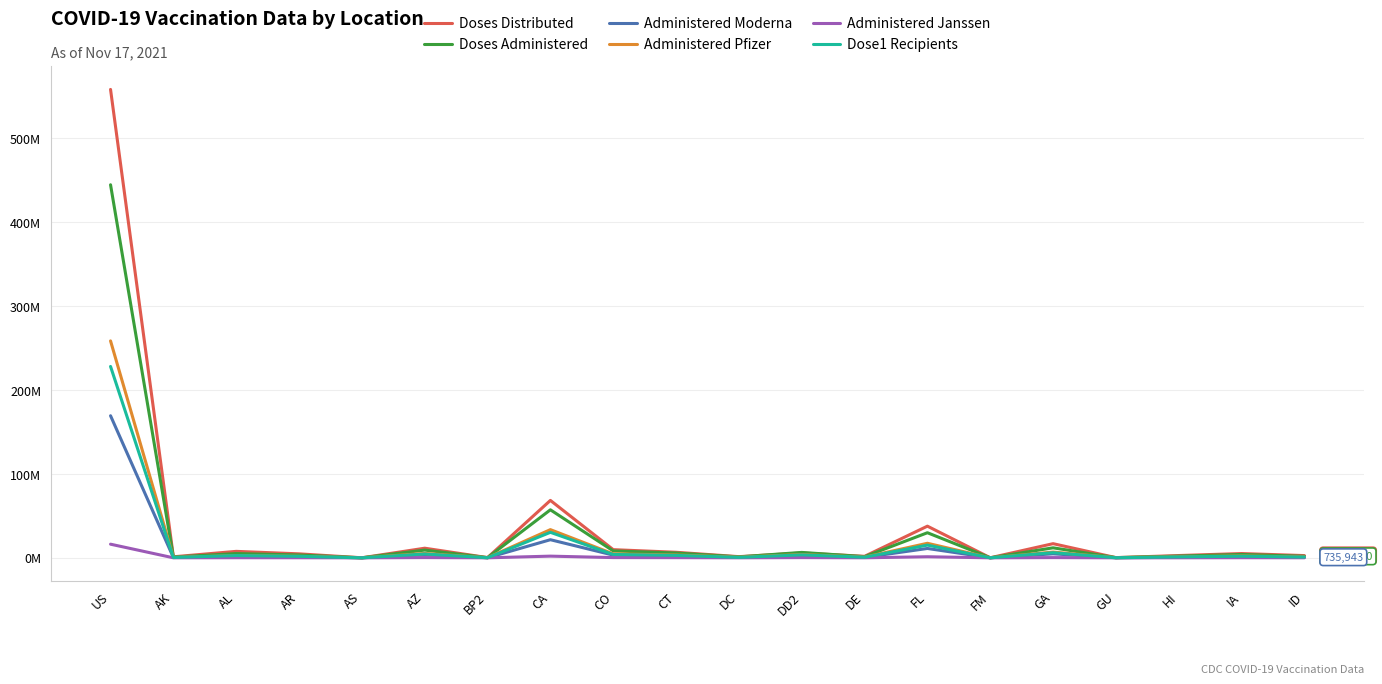

Is this an area chart (filled region under the line)?

No